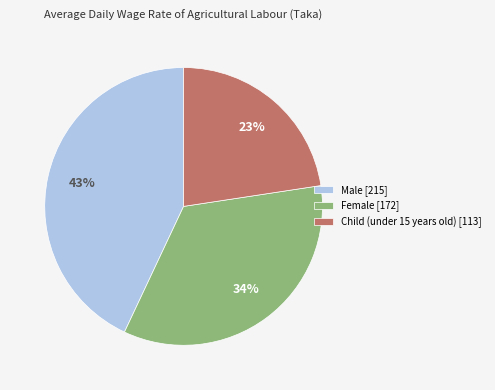

How many slices are in this pie chart?

3